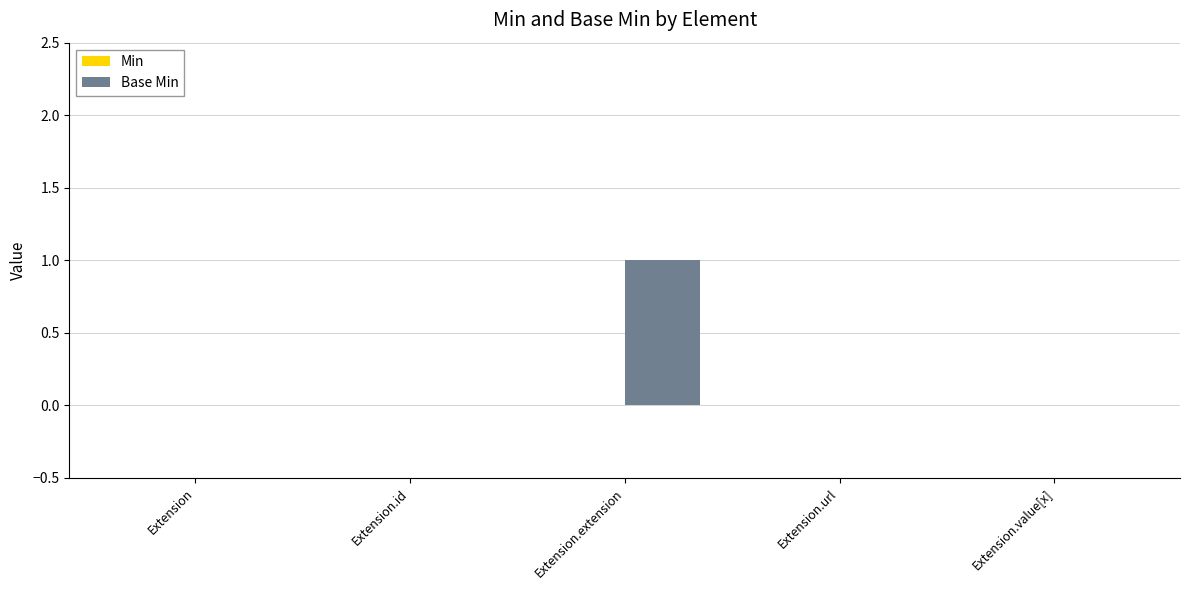

Count the number of data series in this chart.

1